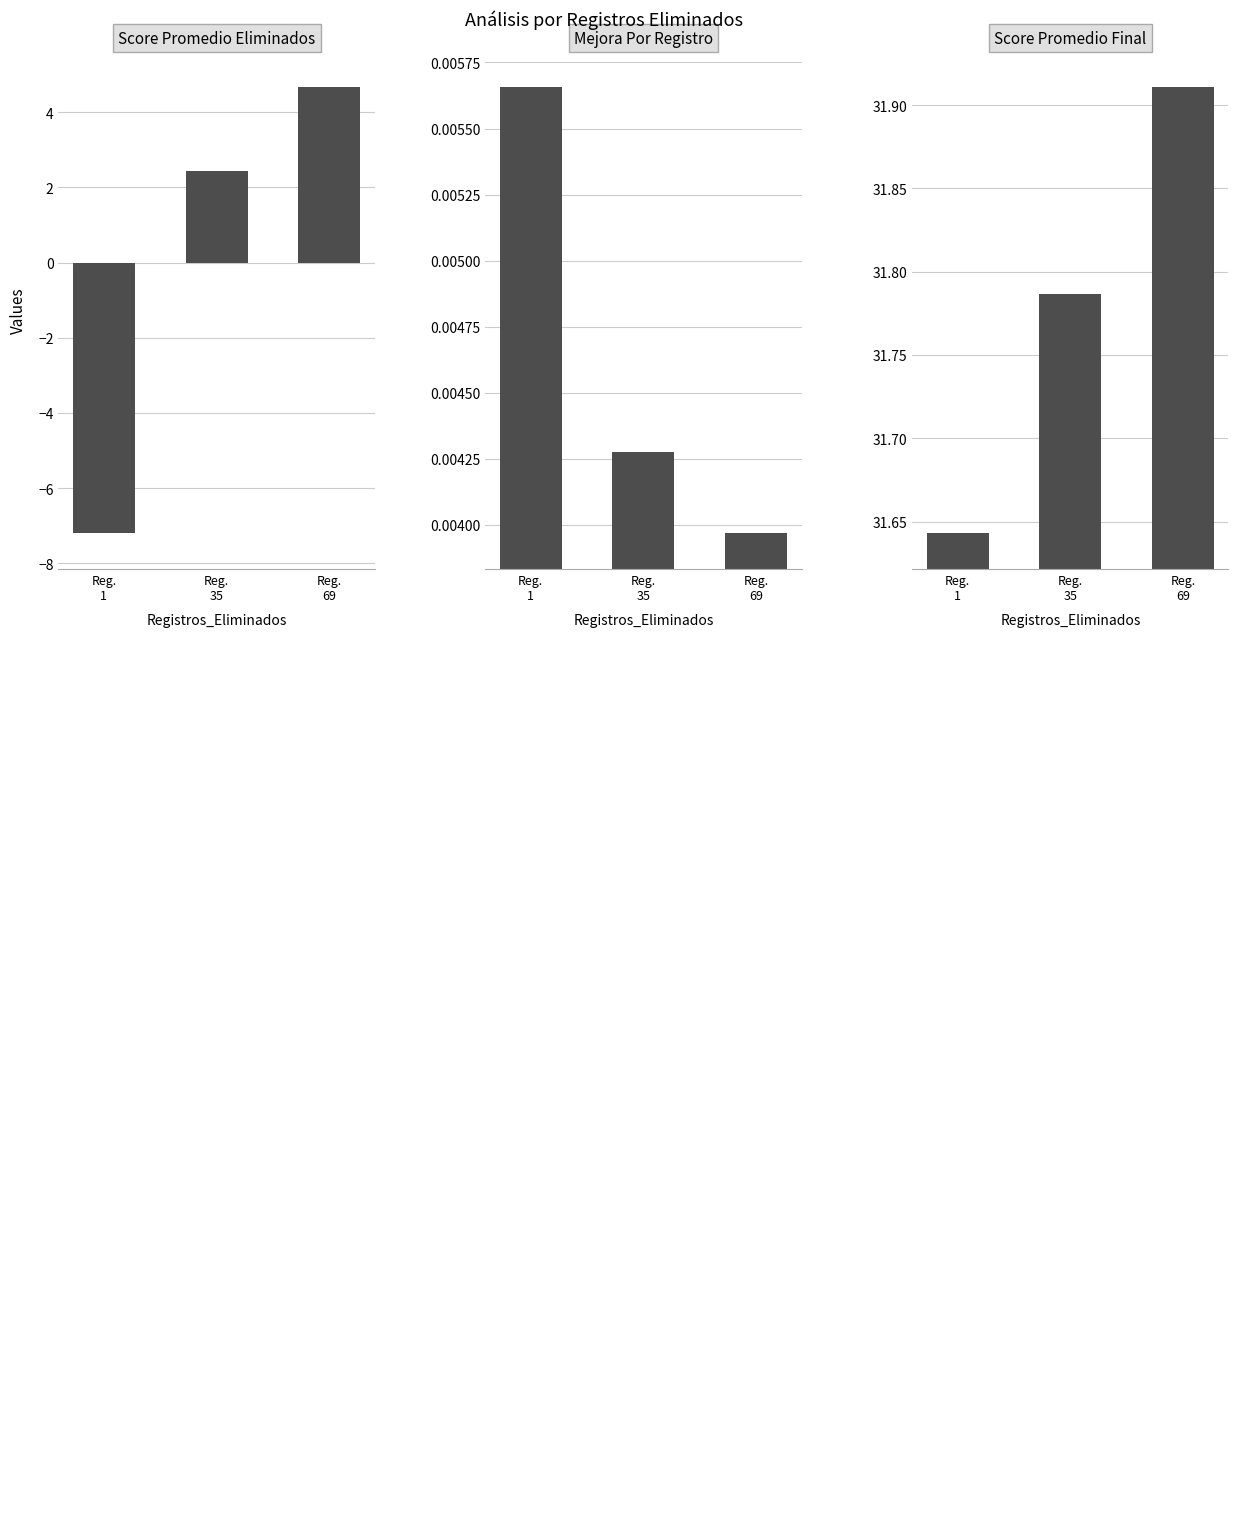

Is the value of Mejora_Por_Registro at Reg.
1 greater than the value of Score_Promedio_Eliminados at Reg.
1?

Yes